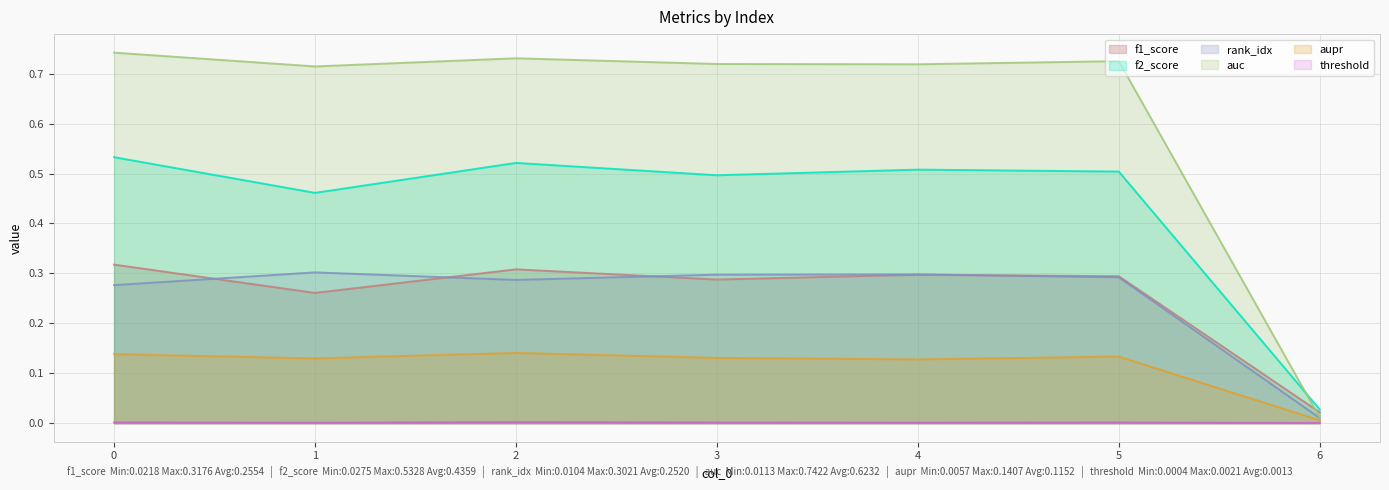

Reading left to right, extract all data points from this chart.

f1_score: 0=0.3	1=0.3	2=0.3	3=0.3	4=0.3	5=0.3	6=0.0
f2_score: 0=0.5	1=0.5	2=0.5	3=0.5	4=0.5	5=0.5	6=0.0
rank_idx: 0=0.3	1=0.3	2=0.3	3=0.3	4=0.3	5=0.3	6=0.0
auc: 0=0.7	1=0.7	2=0.7	3=0.7	4=0.7	5=0.7	6=0.0
aupr: 0=0.1	1=0.1	2=0.1	3=0.1	4=0.1	5=0.1	6=0.0
threshold: 0=0.0	1=0.0	2=0.0	3=0.0	4=0.0	5=0.0	6=0.0